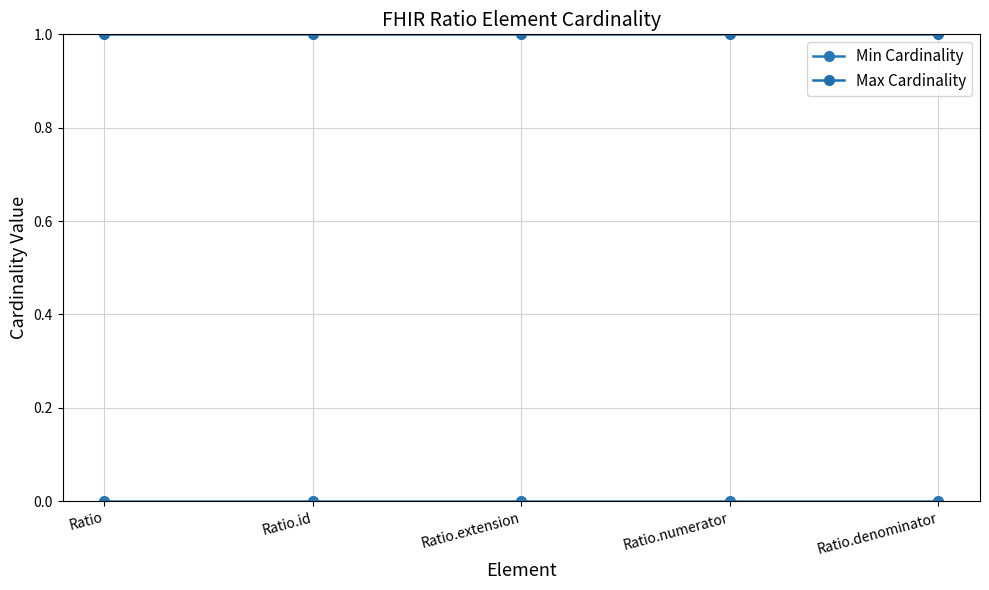

True or false: Max Cardinality and Min Cardinality intersect in this chart.

False